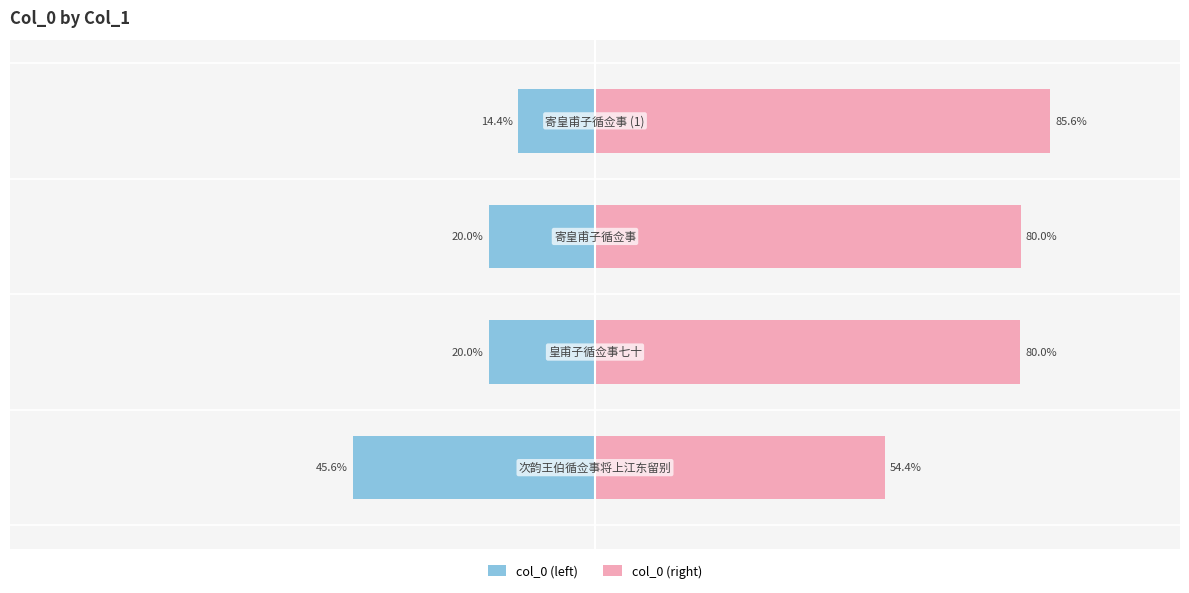

Reading left to right, transcribe all the data shown in this chart.

col_0 (left): −125=-45.6	−100=-20.0	−75=-20.0	−50=-14.4
col_0 (right): −125=54.4	−100=80.0	−75=80.0	−50=85.6